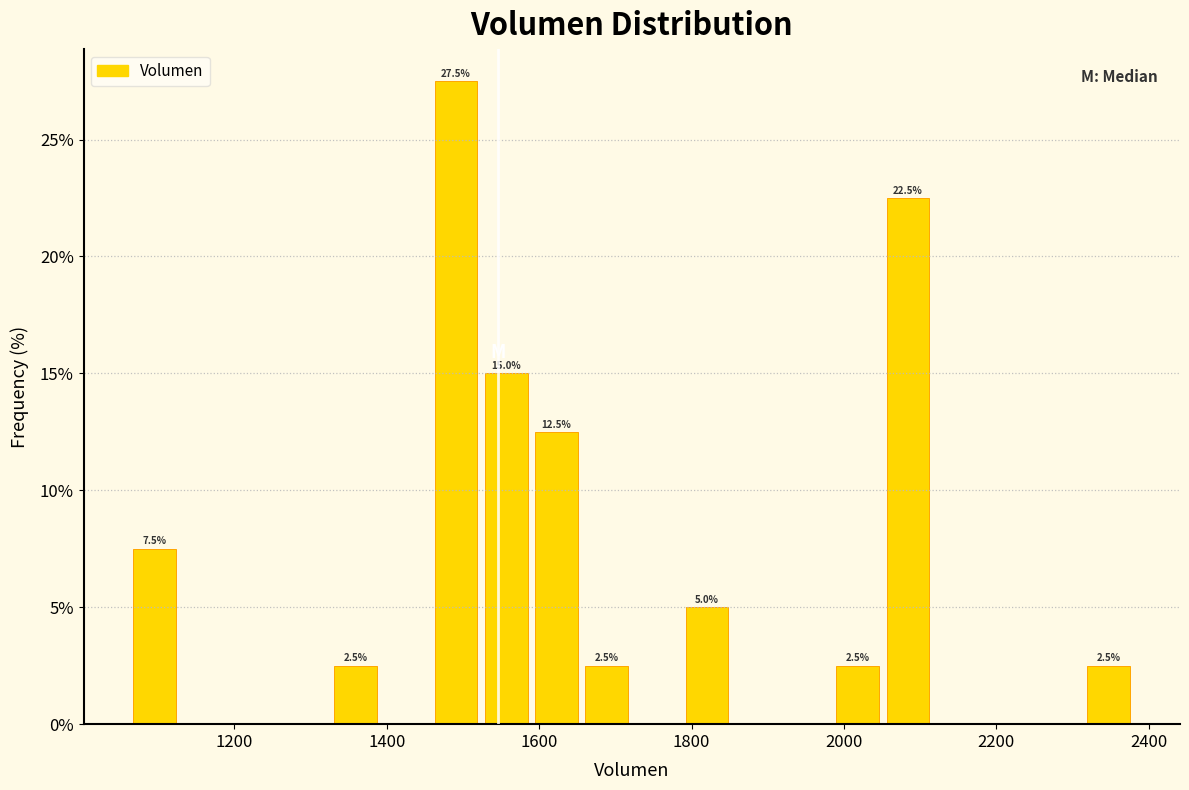

Around what value on the x-axis is the tallest bar? Give the approximate position of its centre, as read against the axis.

1500